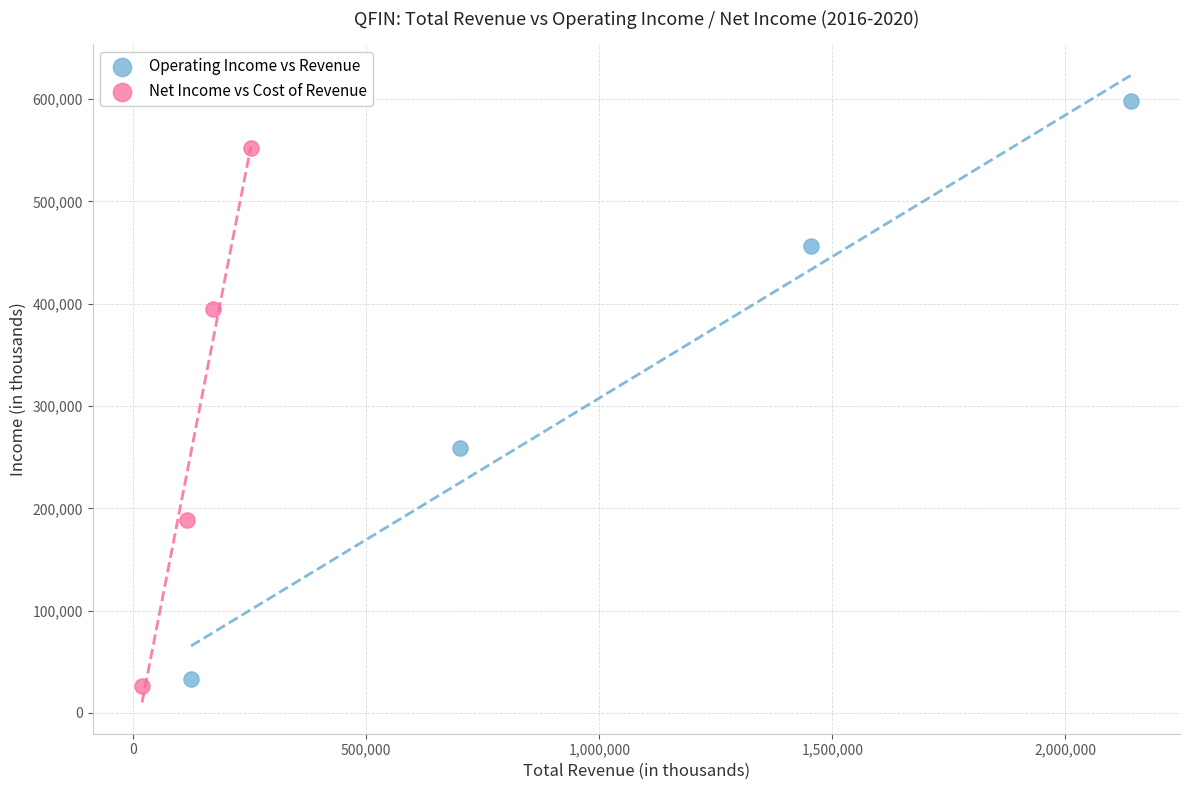

Which series reaches the maximum Y coordinate?

Operating Income vs Revenue